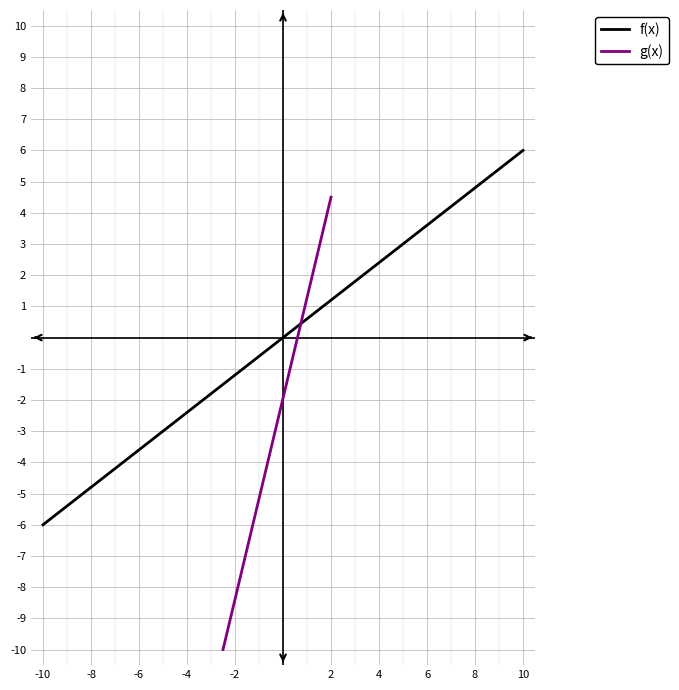

Between -10 and -8, which series saw the biggest shift?

g(x)